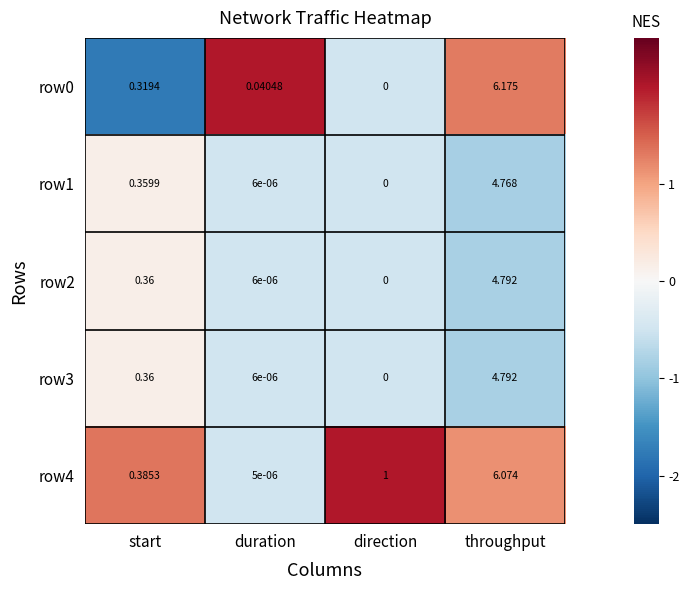

What is the spread (max minus min) of values at direction?

1.0